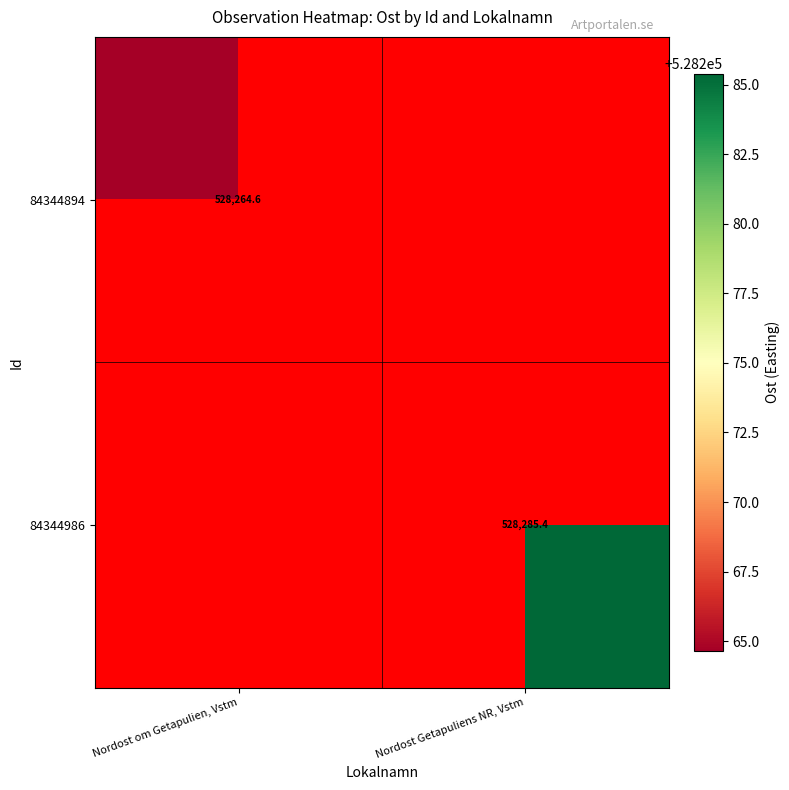

Is the value of 84344986 at Nordost Getapuliens NR, Vstm greater than the value of 84344894 at Nordost Getapuliens NR, Vstm?

No